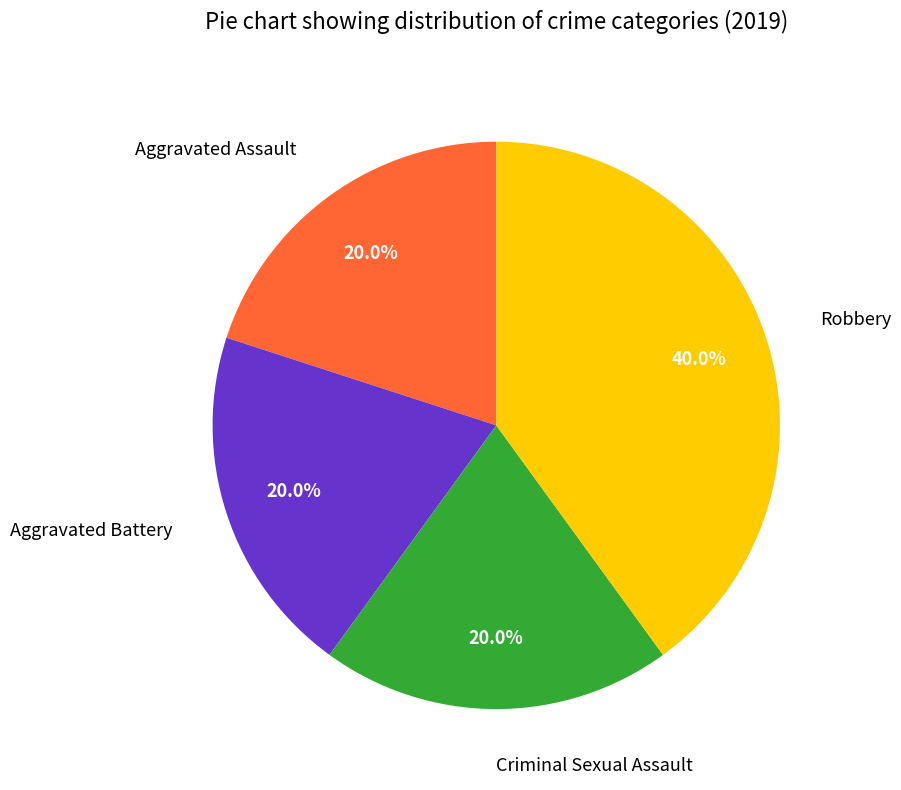

Which slice is the largest?

Robbery